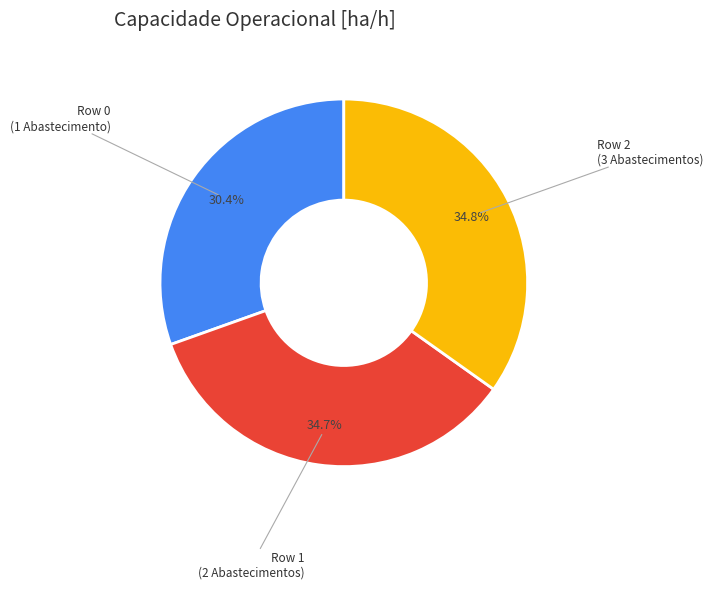

Between Row 1 (2 Abastecimentos) and Row 0 (1 Abastecimento), which is larger?

Row 1 (2 Abastecimentos)